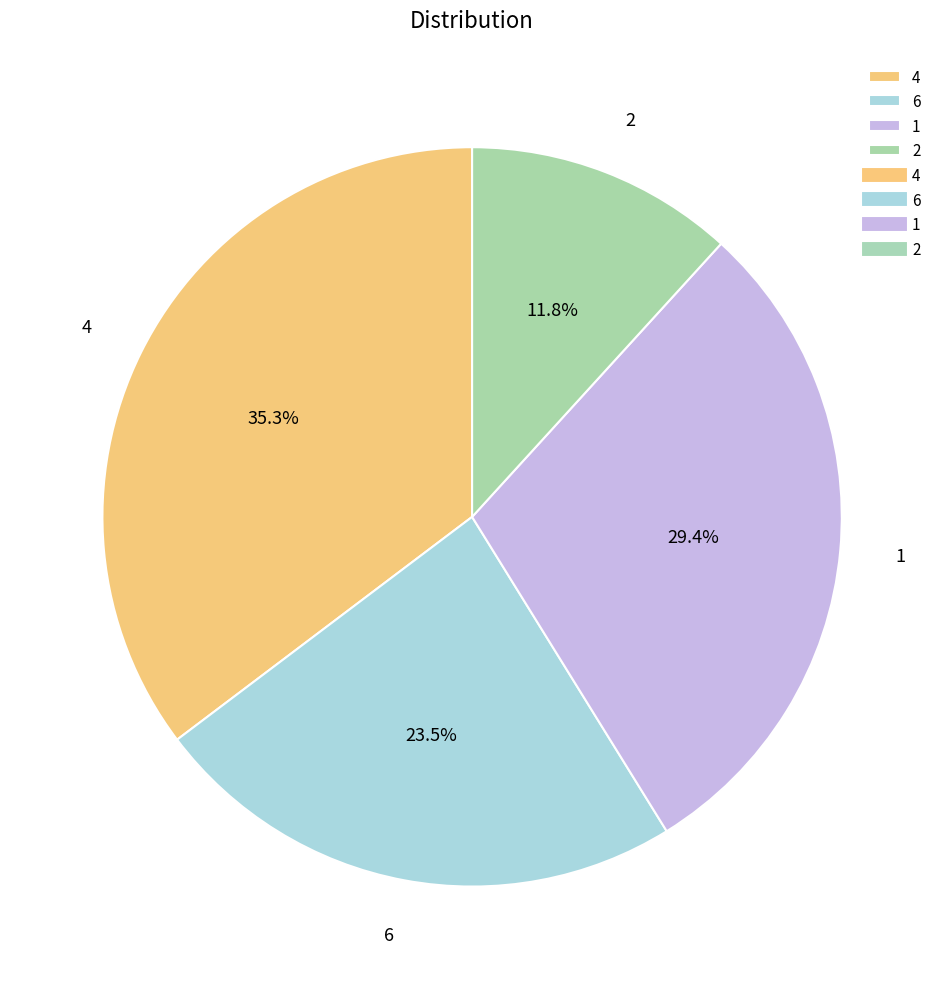

Is it true that 1 is 40% of the pie?

False